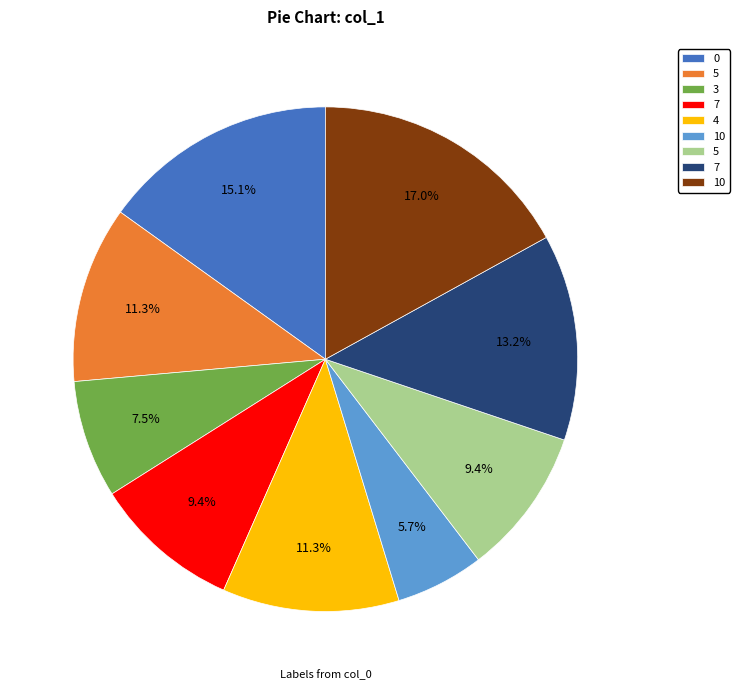

Is there any slice that represents more than half of the pie?

No